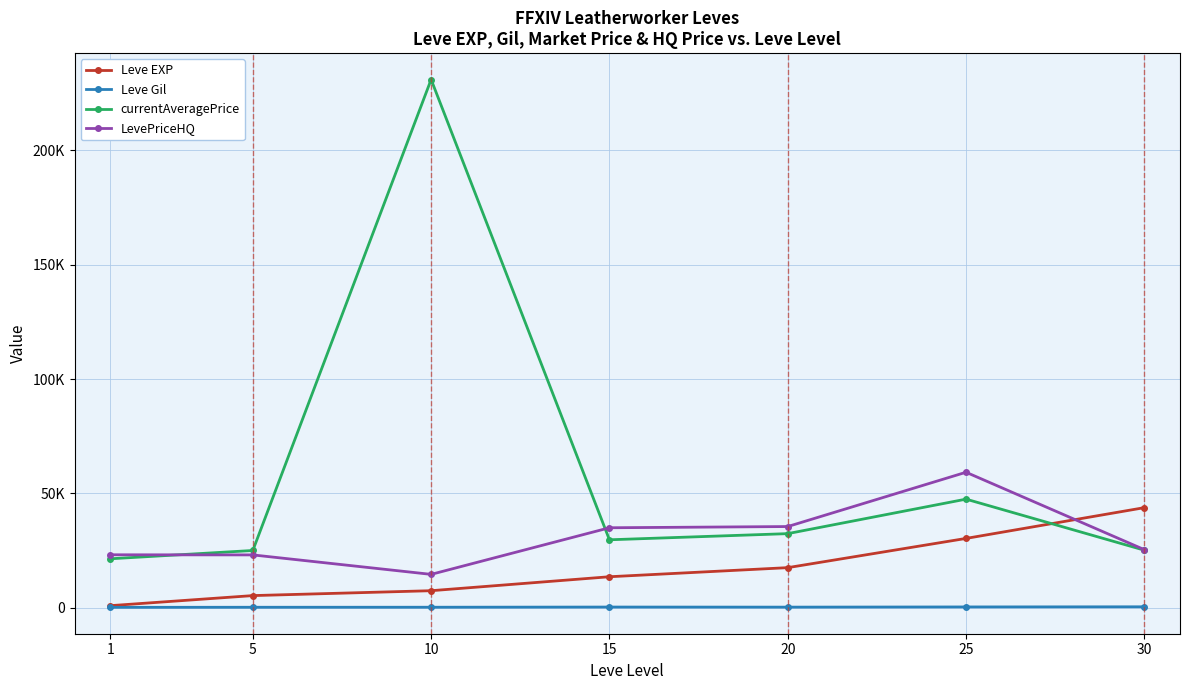

Does the chart have visible grid lines?

Yes